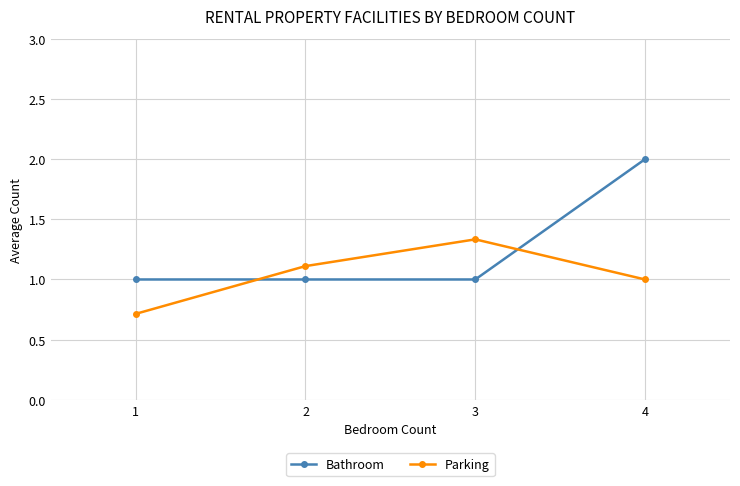

What is the maximum value shown in the chart?

2.0